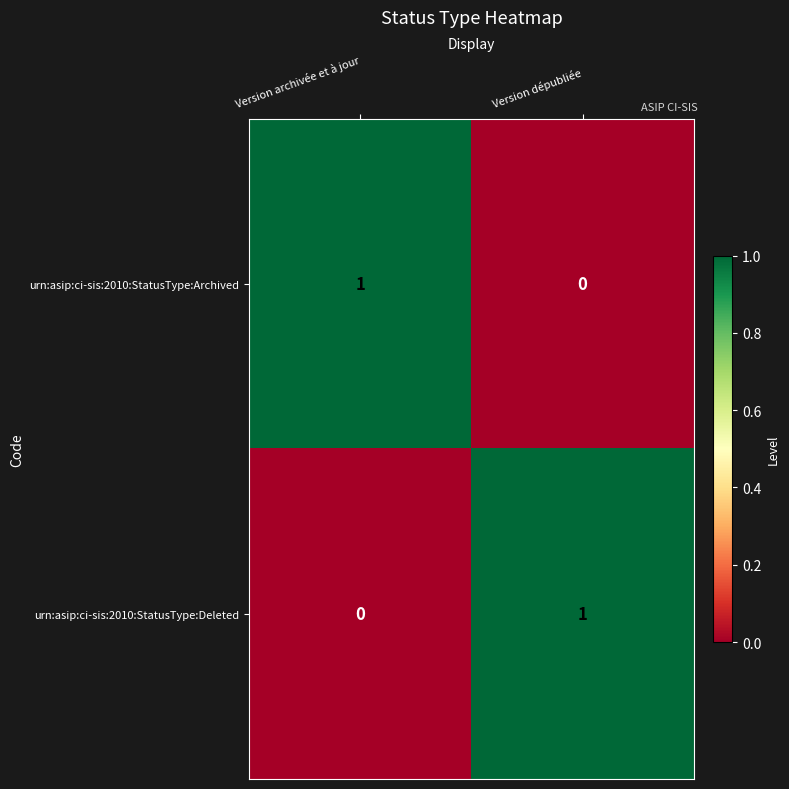

The urn:asip:ci-sis:2010:StatusType:Archived series shows 2 at Version archivée et à jour. True or false?

False